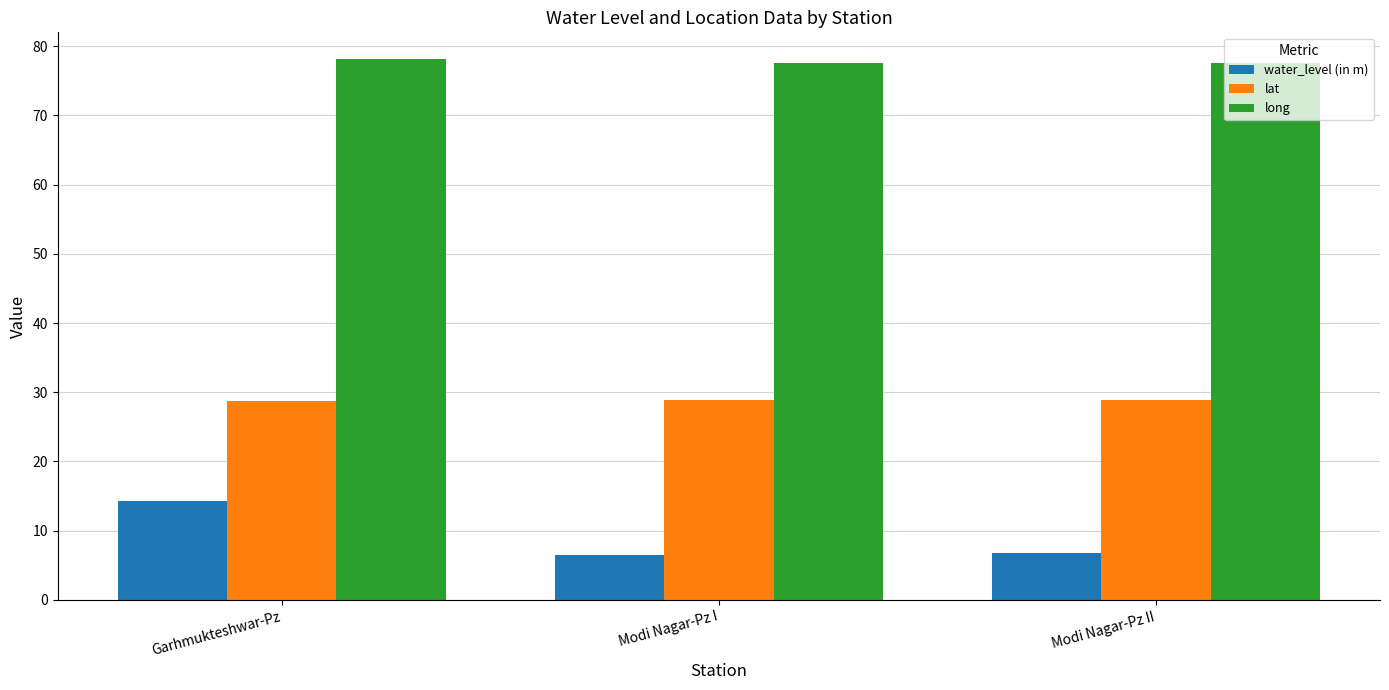

Between Garhmukteshwar-Pz and Modi Nagar-Pz II, which series saw the biggest shift?

water_level (in m)